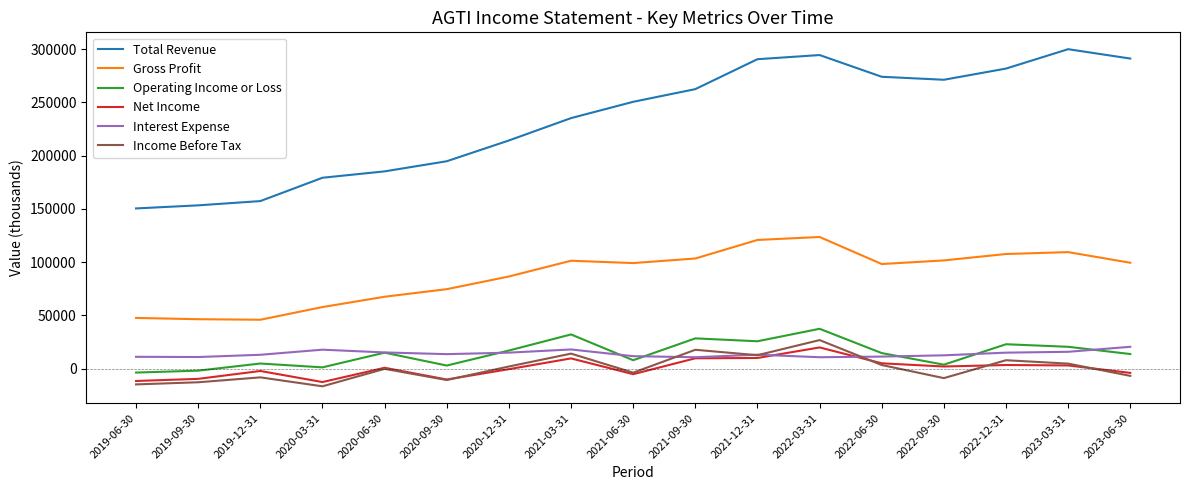

Which series has the largest total across all categories?

Total Revenue